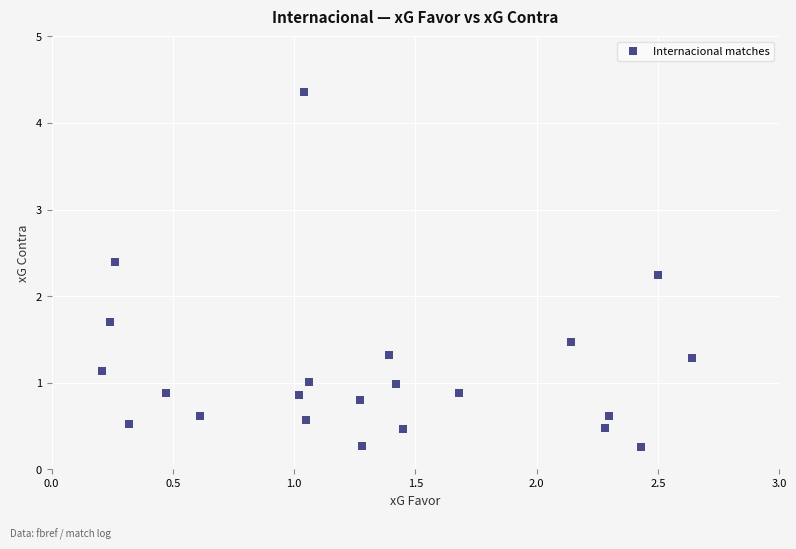

What is the range of X values (max minus min)?

2.4